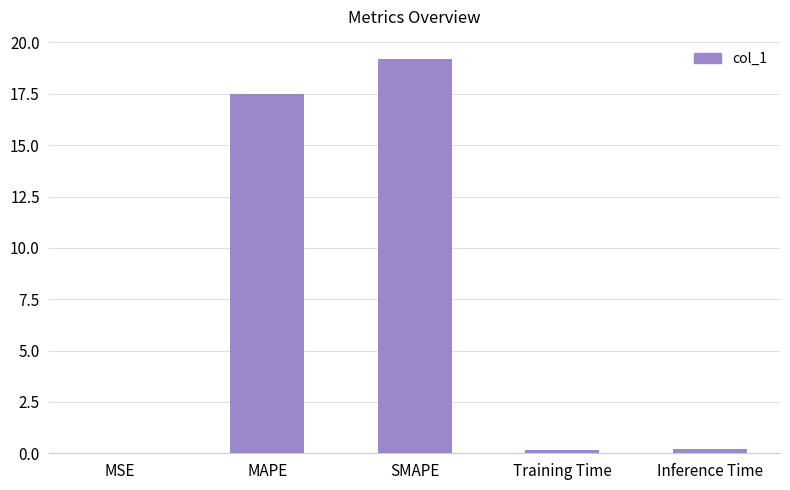

What is the difference between the values at SMAPE and MAPE?

1.7